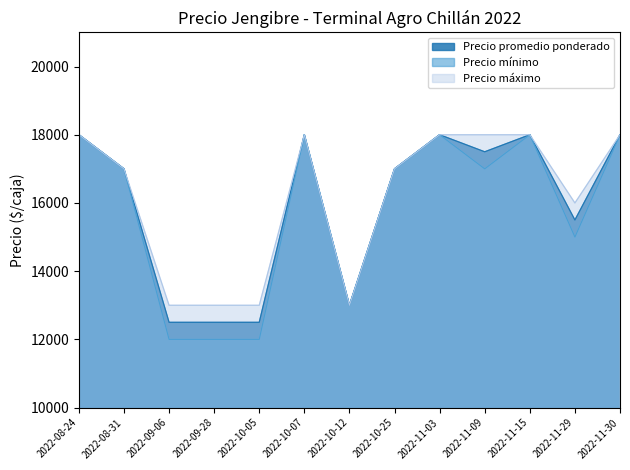

Between 2022-10-12 and 2022-11-03, which series saw the biggest shift?

Precio promedio ponderado